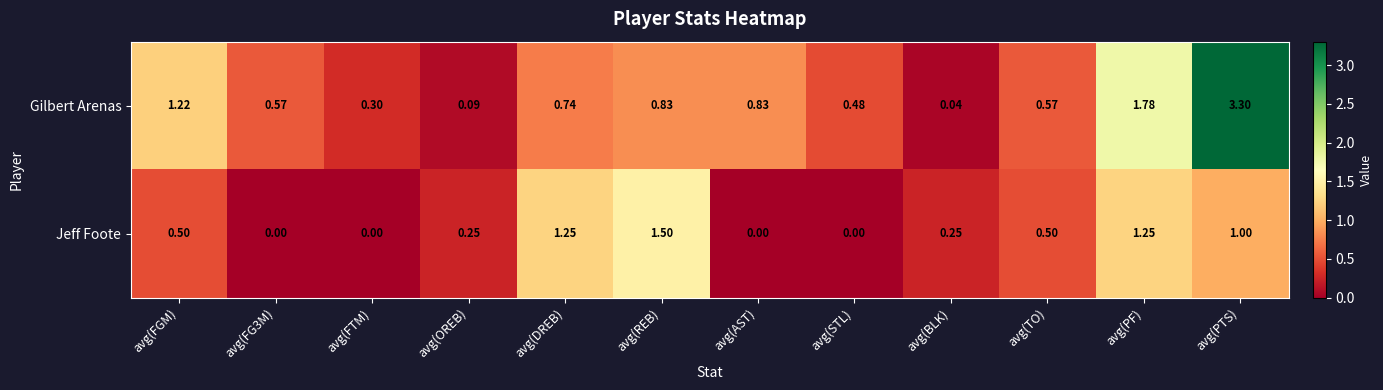

Which series changed the most between avg(FGM) and avg(BLK)?

Gilbert Arenas